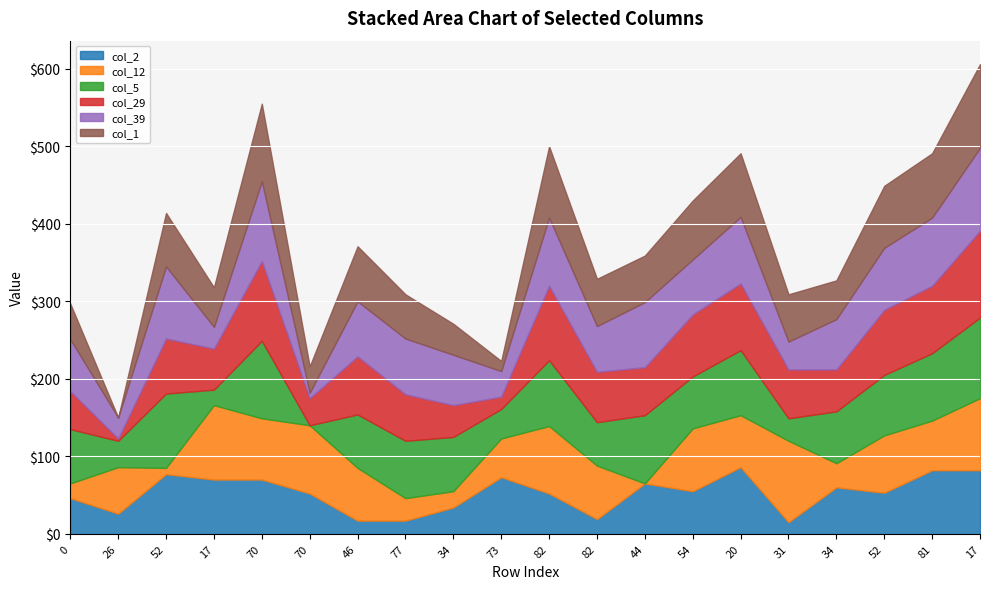

The col_2 series shows 17 at 77. True or false?

True